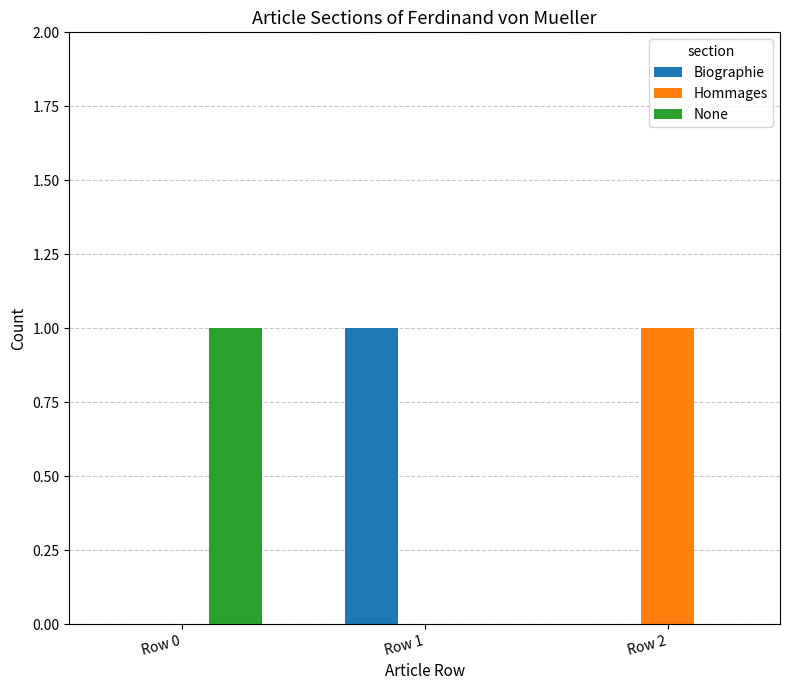

What is the total value across all series at Row 2?

1